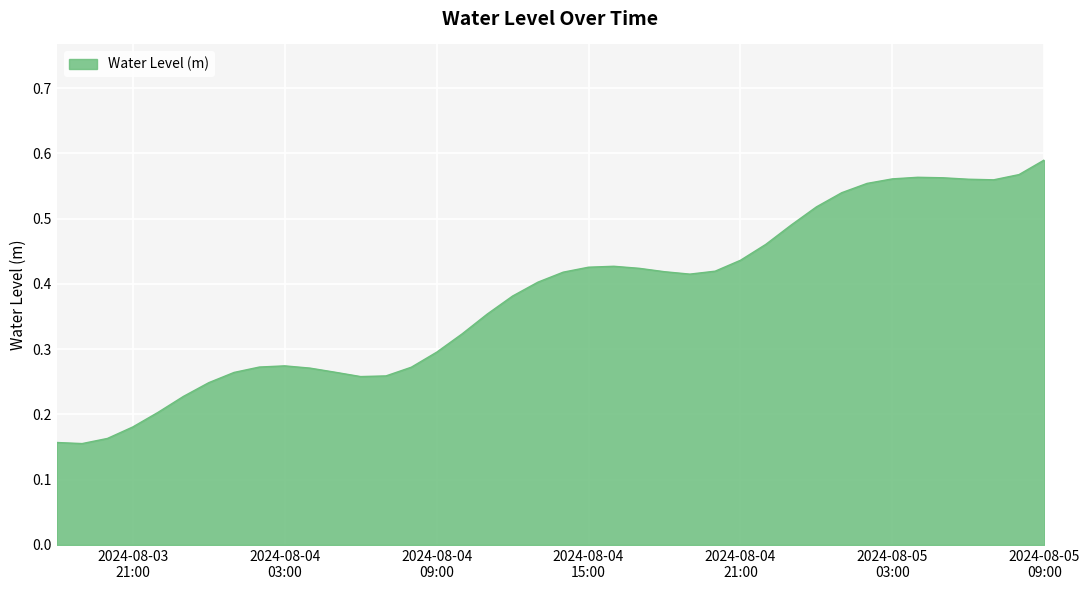

How many lines are shown in the chart?

1